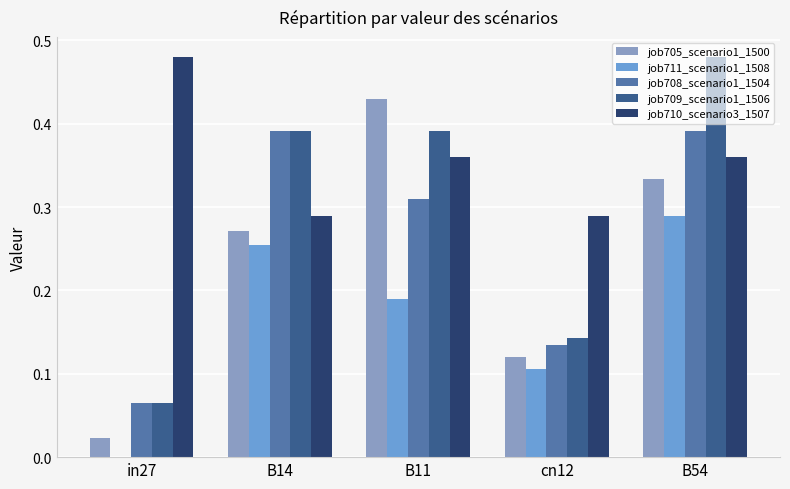

At which label does job705_scenario1_1500 reach its minimum?

in27